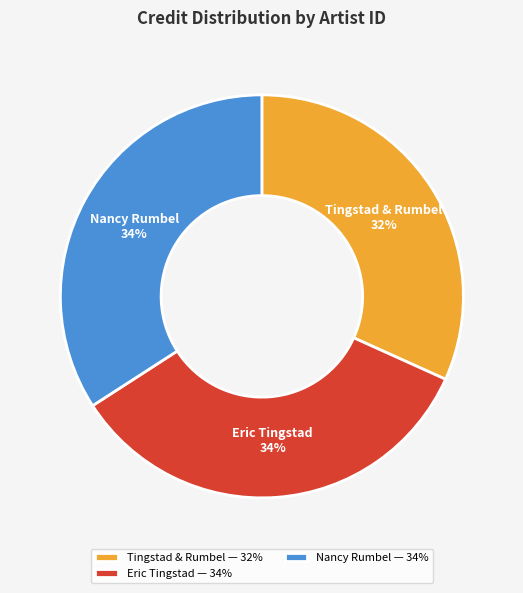

Count the number of slices in the pie.

3